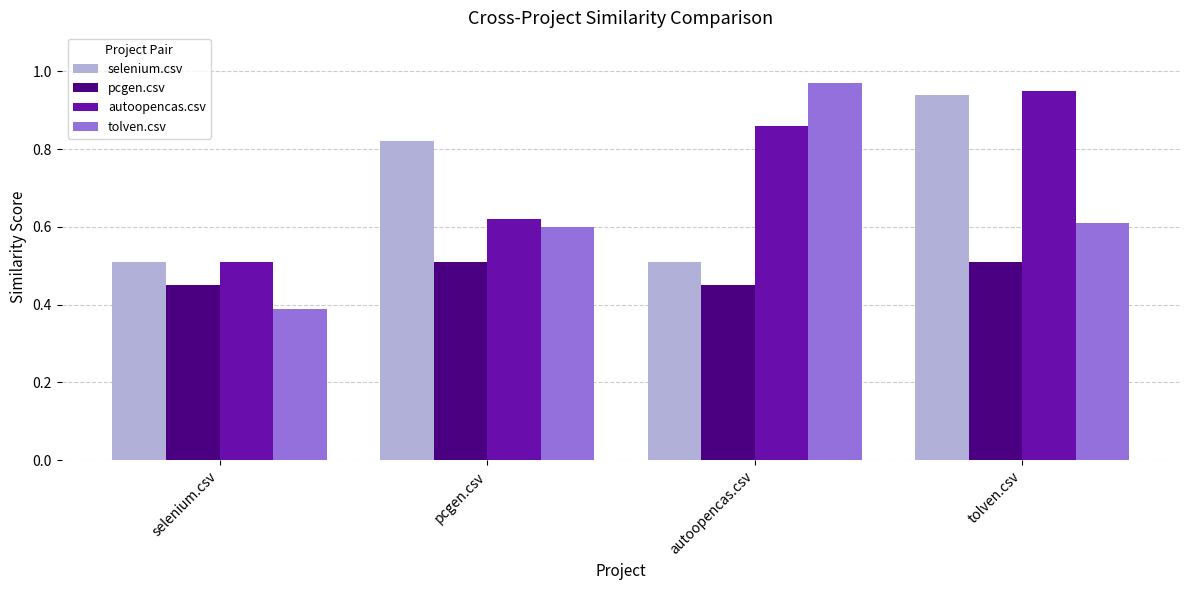

Is it true that tolven.csv equals 0.6 at pcgen.csv?

True